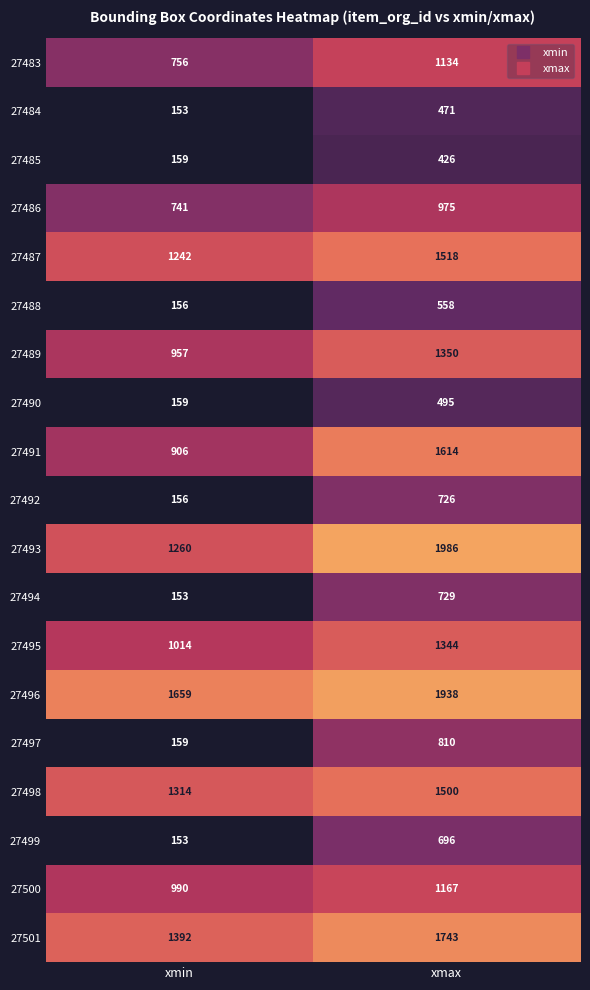

What is the difference between the 27497 values at xmin and xmax?

651